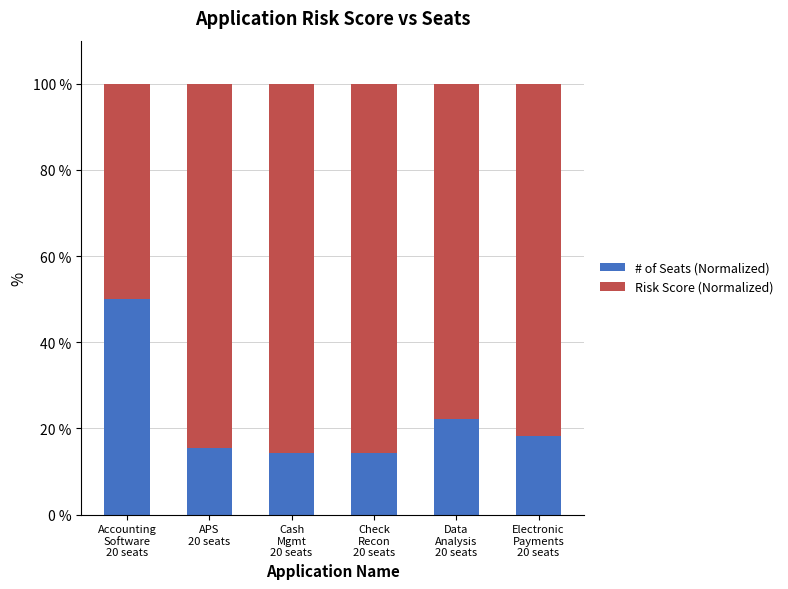

What is the approximate value of # of Seats (Normalized) at Accounting
Software
20 seats?

50.0